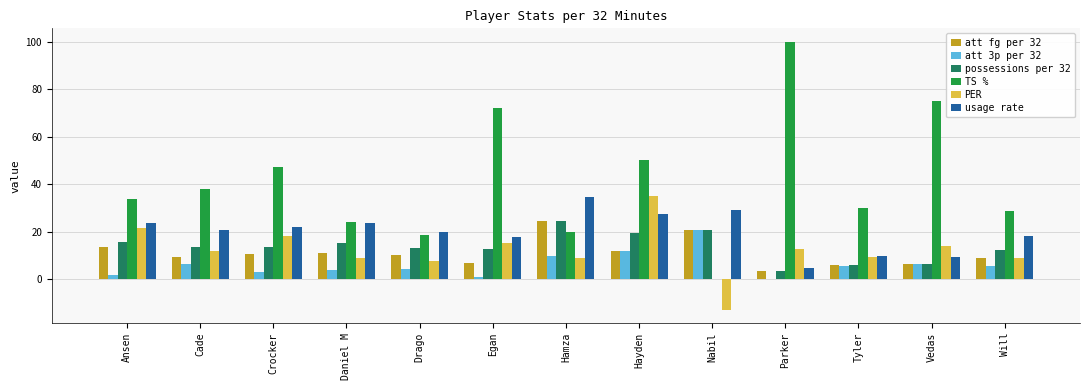

Which series has the largest total across all categories?

TS %